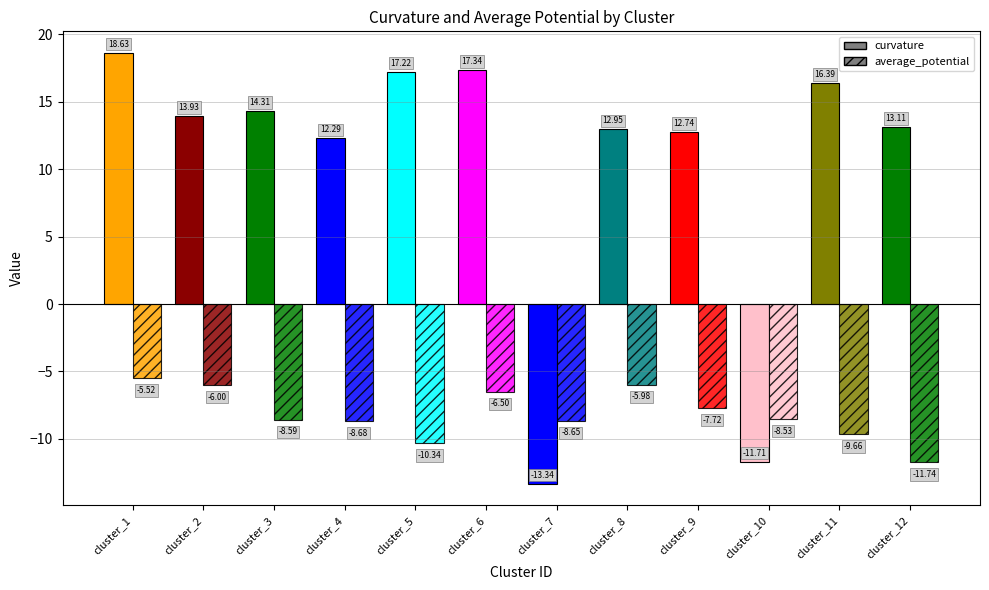

Are the bars grouped side by side (vs. stacked)?

Yes